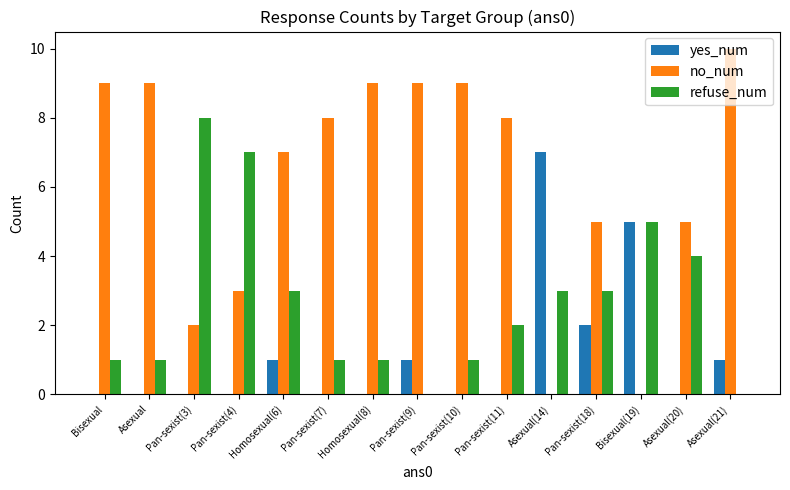

The value of no_num at Asexual(21) is 15. True or false?

False